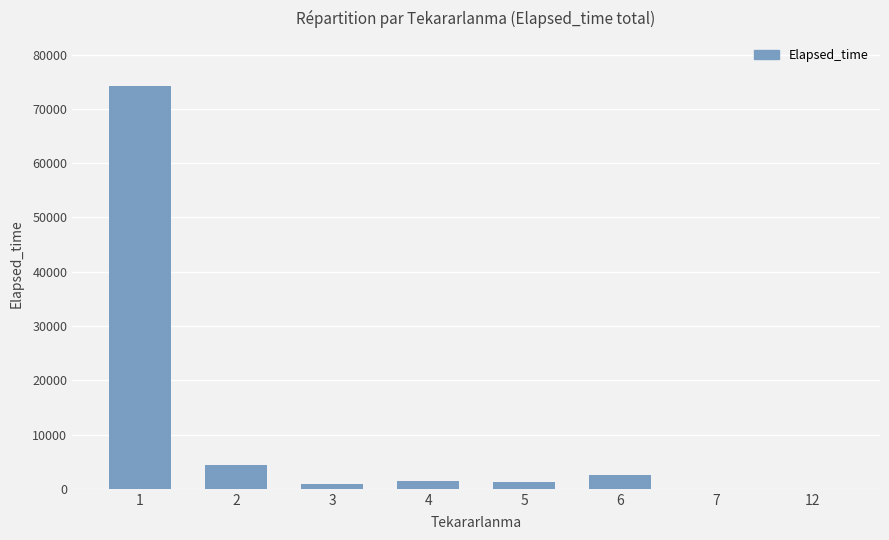

What is the difference between the values at 3 and 2?

3575